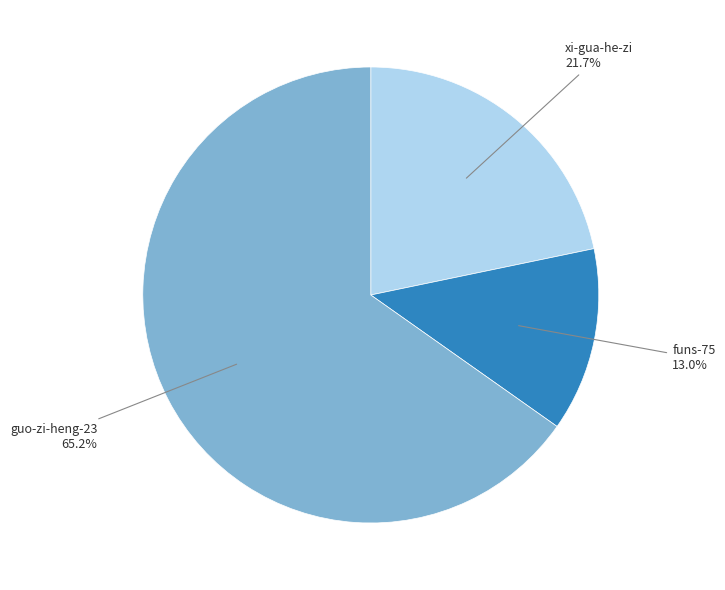

Count the number of slices in the pie.

3